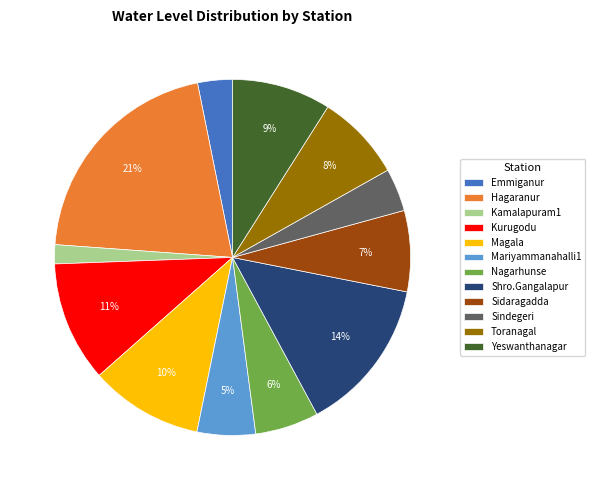

How many slices are in this pie chart?

12